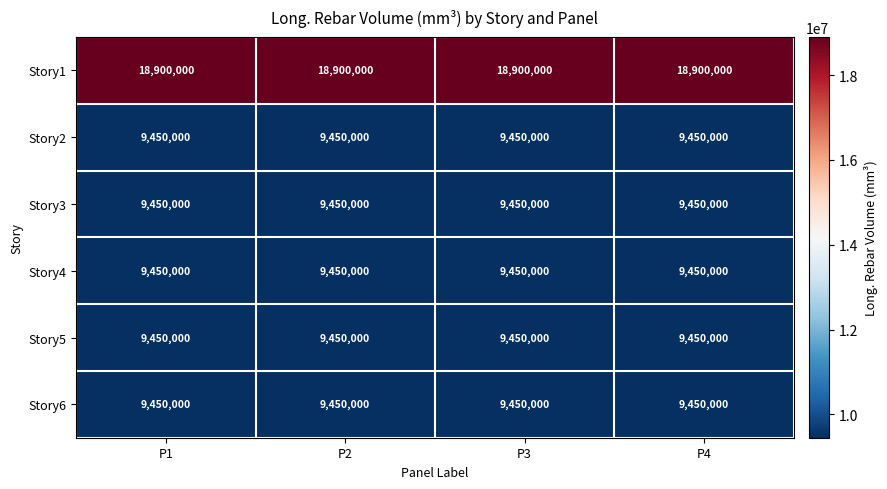

Is it true that Story3 equals 5219661 at P4?

False